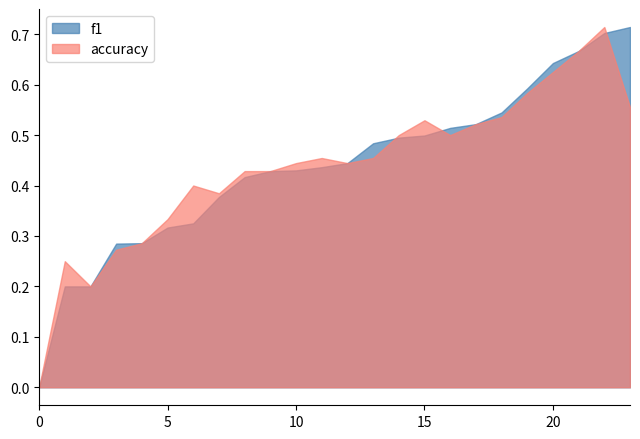

What are all the series names shown in the legend?

f1, accuracy